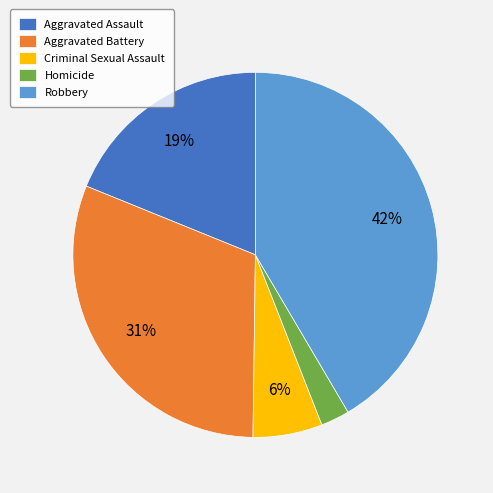

Which slice is the smallest?

Homicide